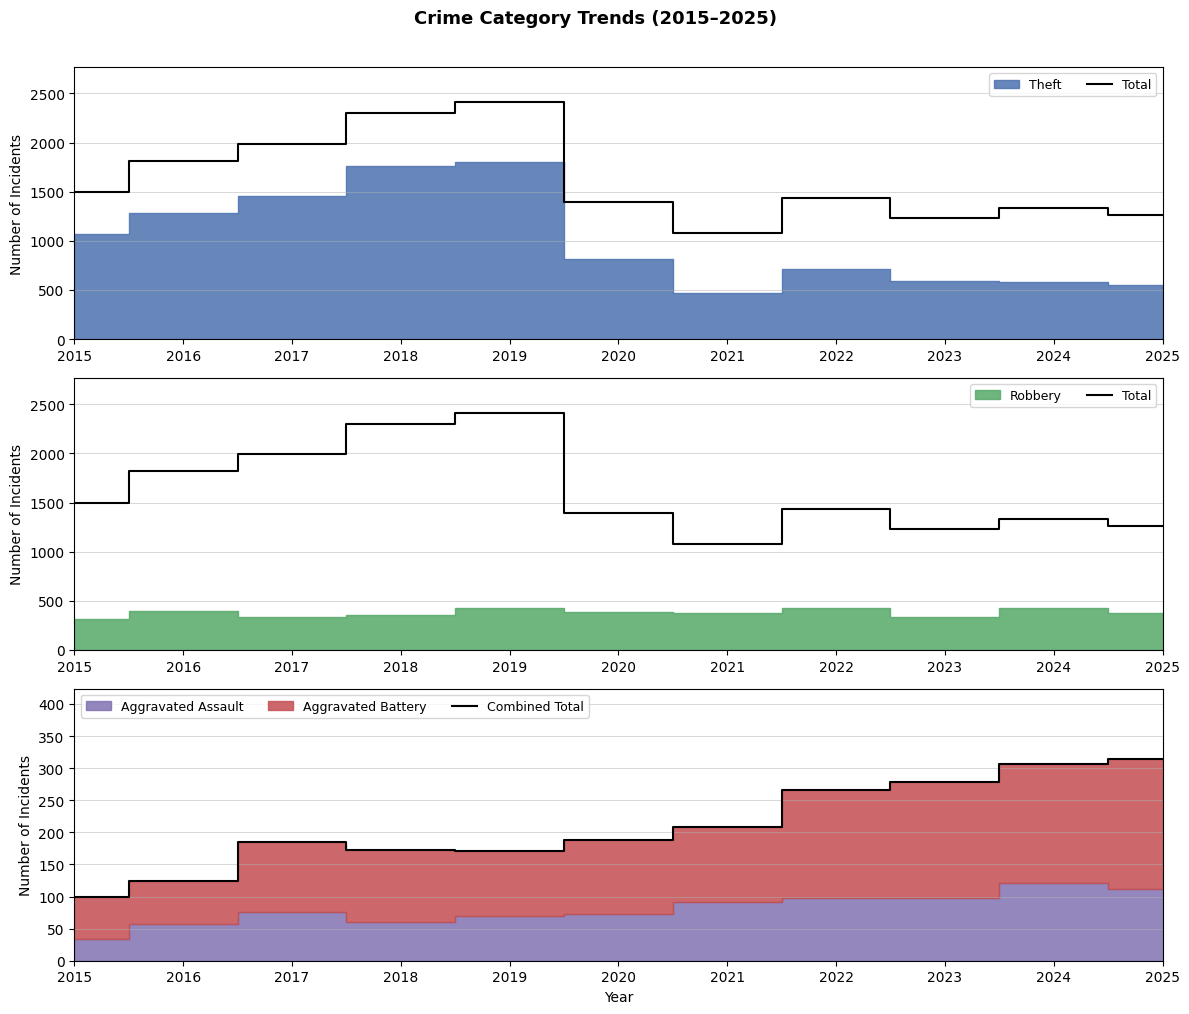

The Combined Total series shows 266 at 2022. True or false?

True